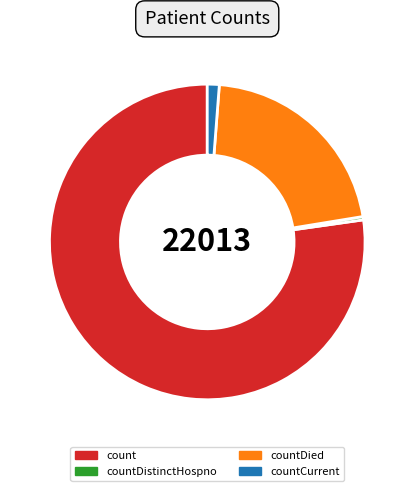

What is the smallest slice in the pie chart?

countDistinctHospno